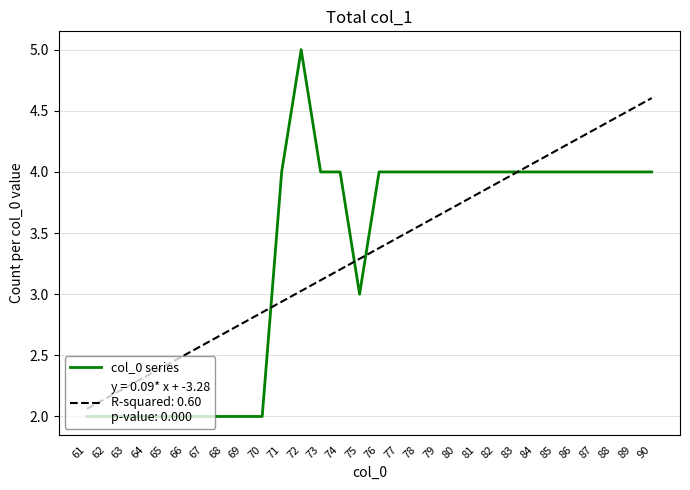

What is the total value across all series at 66?

4.5